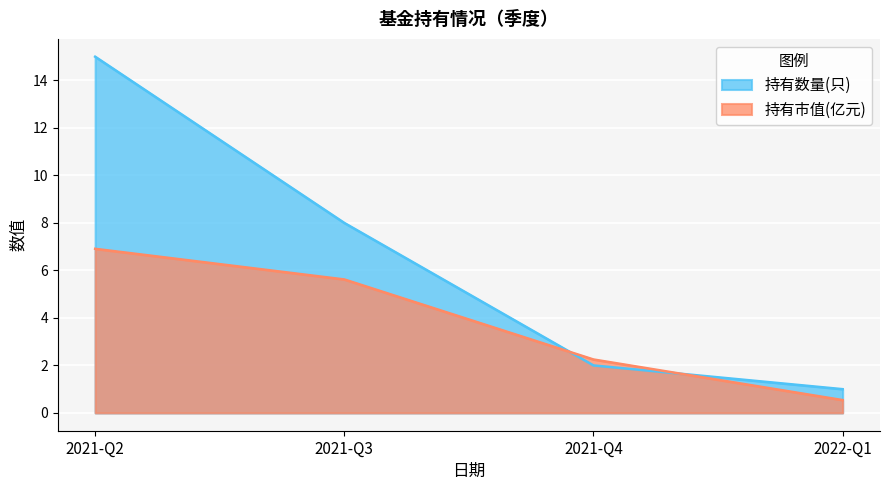

Between 2021-Q2 and 2021-Q4, which is larger?

2021-Q2